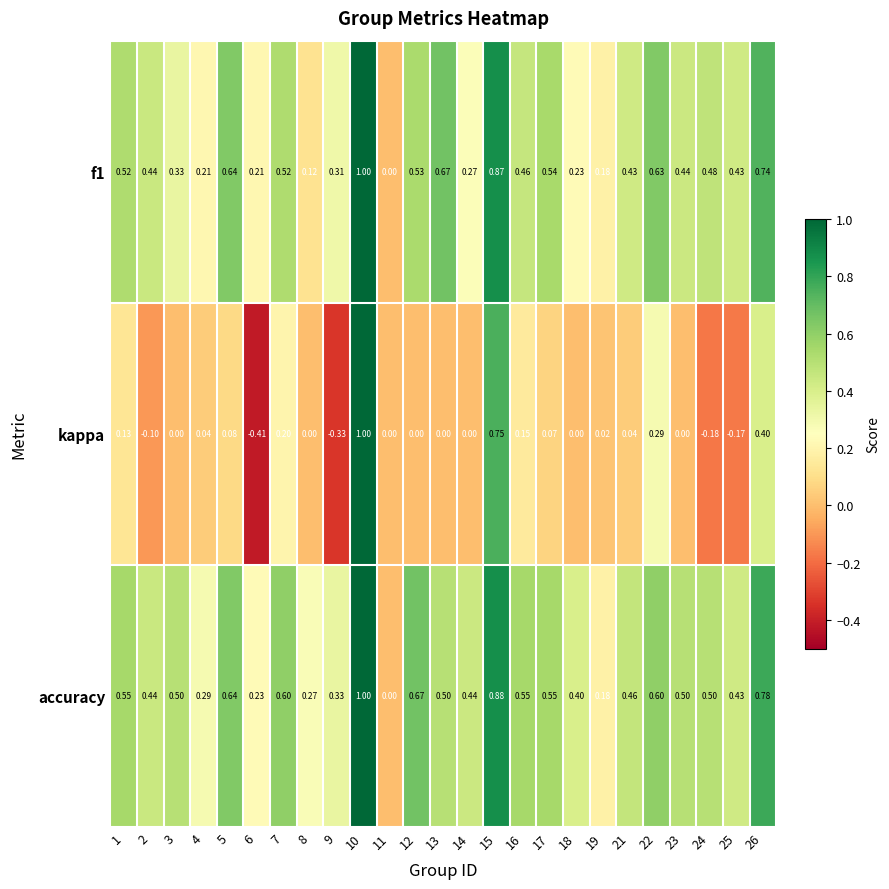

Between 8 and 12, which series saw the biggest shift?

f1